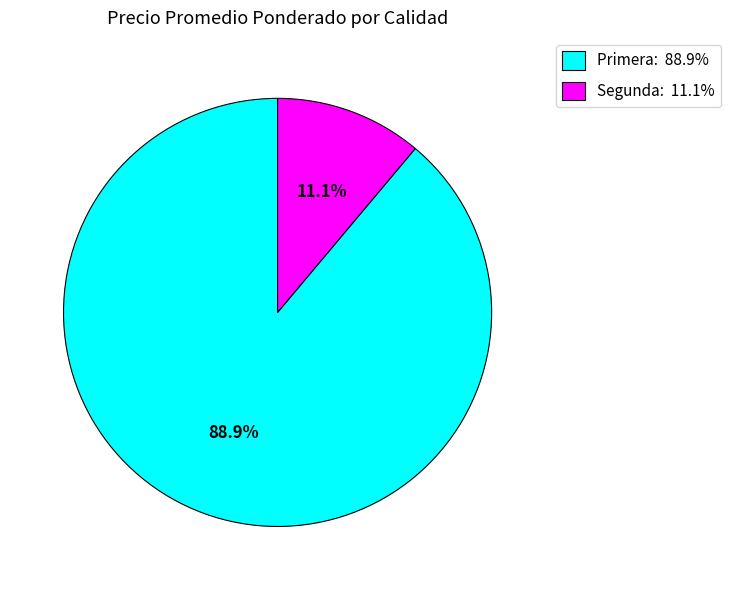

Which slice is the largest?

Primera: 88.9%